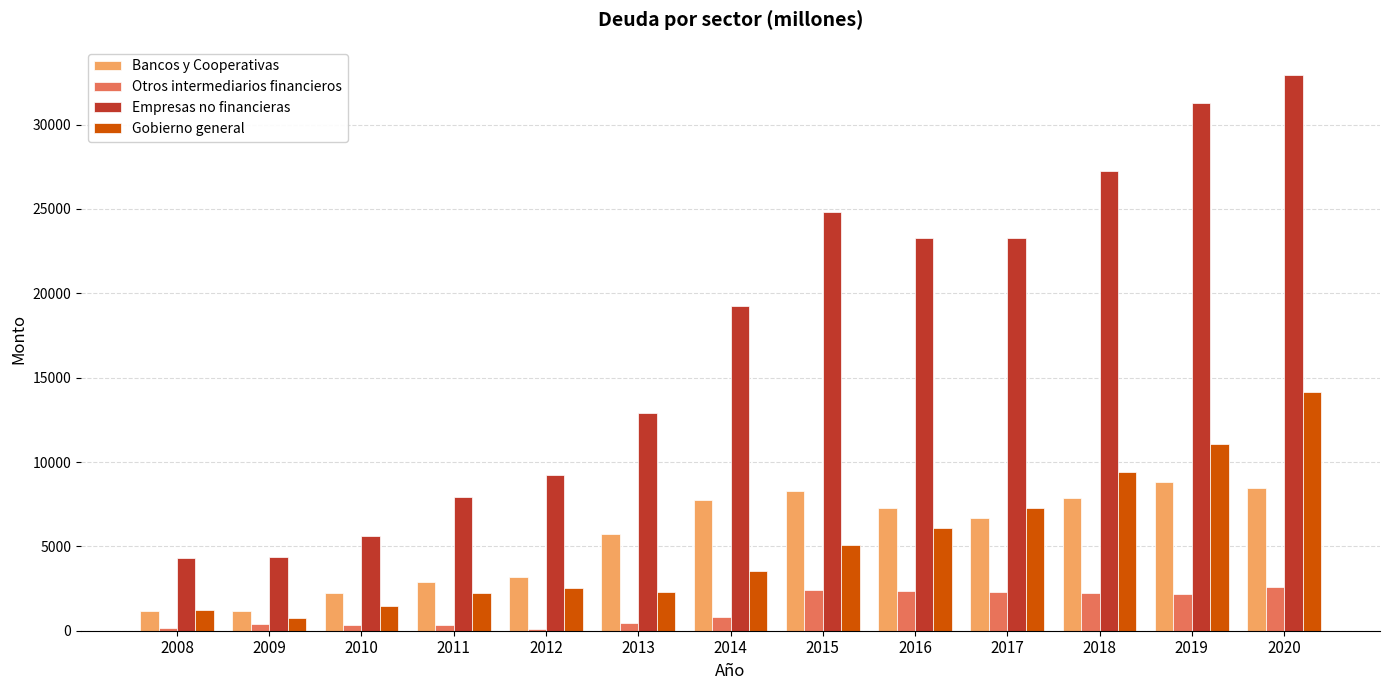

What is the value of the Empresas no financieras bar at the 4th from the left?

7944